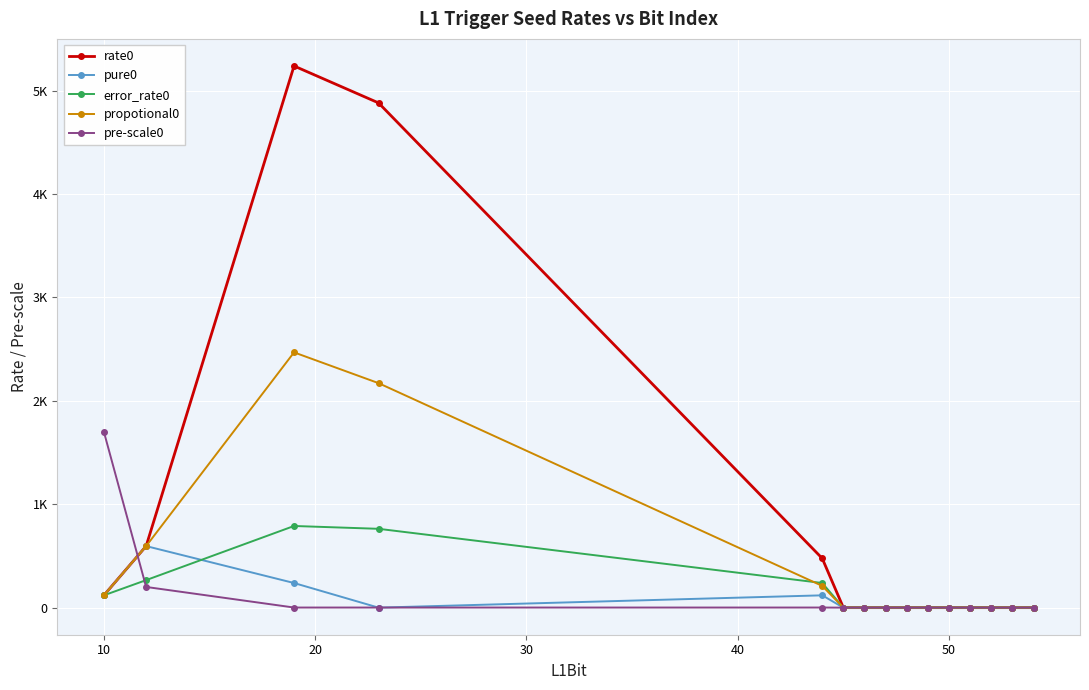

What are all the series names shown in the legend?

rate0, pure0, error_rate0, propotional0, pre-scale0